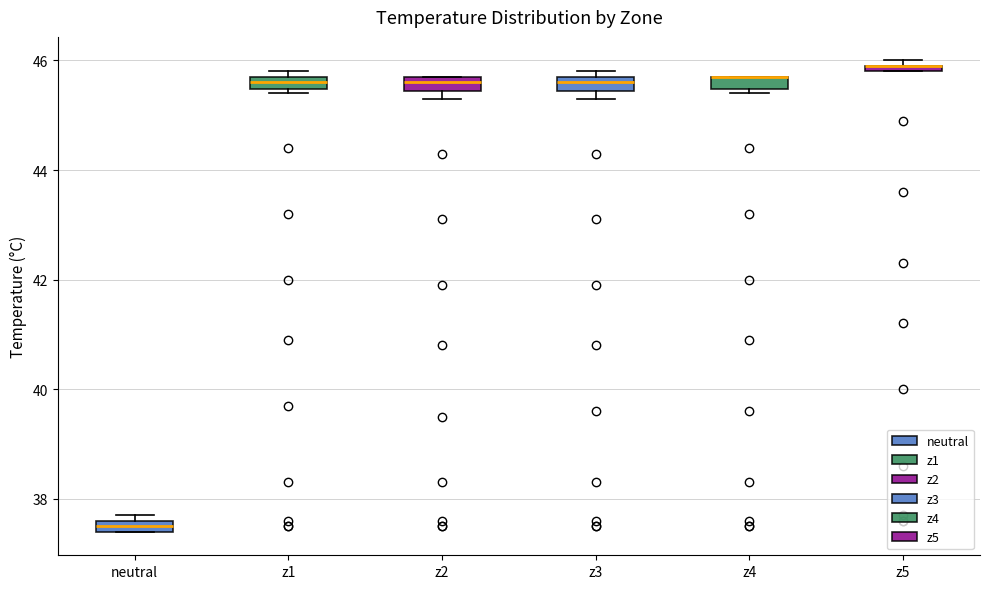

Where is the upper edge of the box for z1 on the y-axis? The values are not printed on the chart, so give them approximately, as read against the axis.

45.8